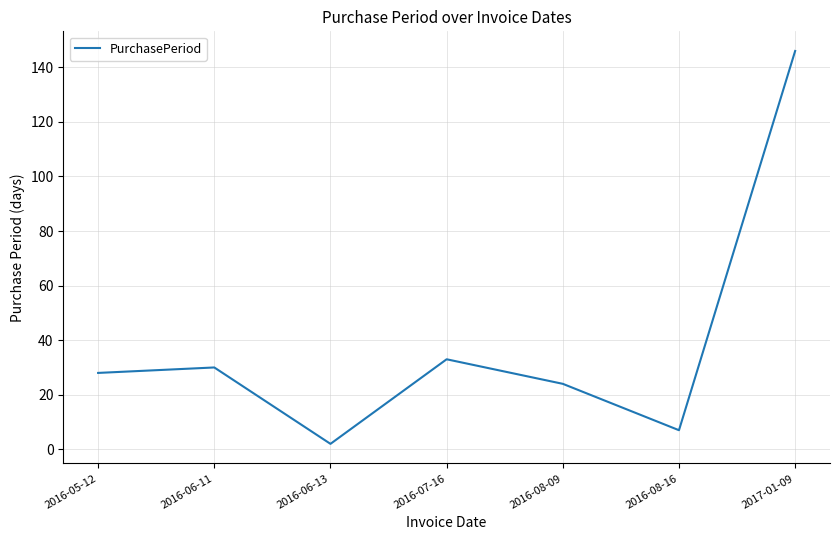

What is the change in value from 2016-06-11 to 2016-07-16?

+3